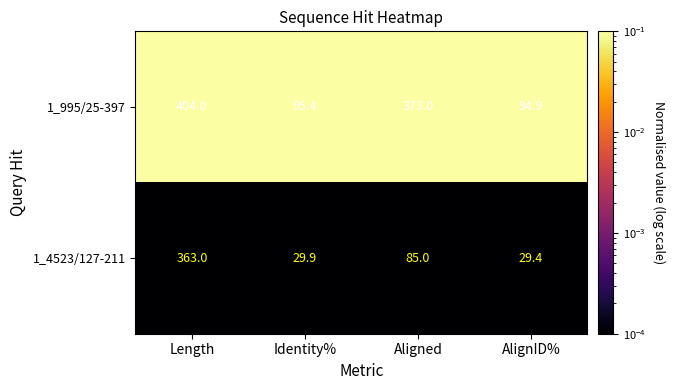

Reading right to left, what are all the values shown in this chart?

1_995/25-397: AlignID%=94.9	Aligned=373.0	Identity%=95.4	Length=404.0
1_4523/127-211: AlignID%=29.4	Aligned=85.0	Identity%=29.9	Length=363.0